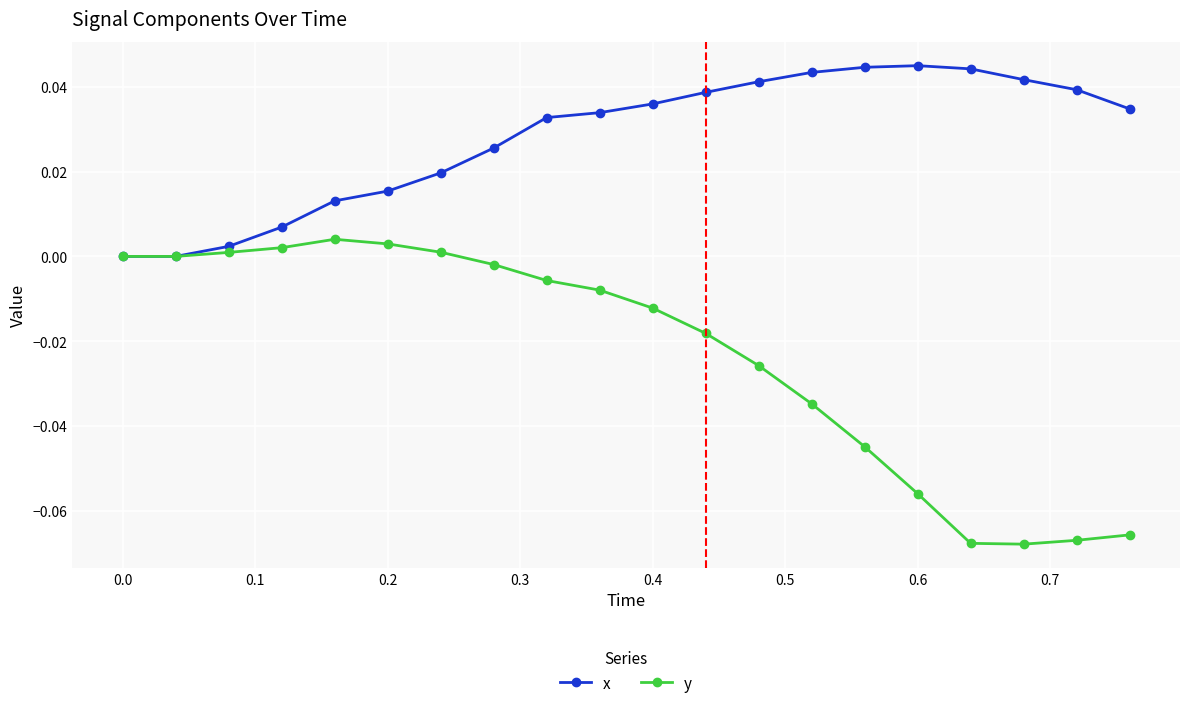

True or false: x has more than 0 points higher than both neighbors.

True